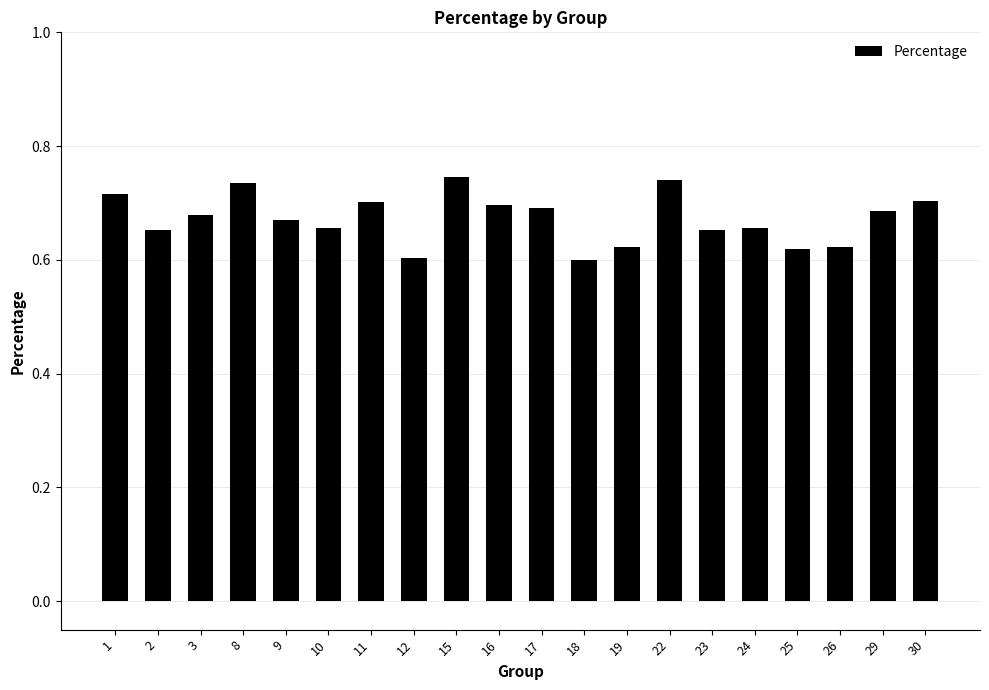

What is the sum of all values?

13.4